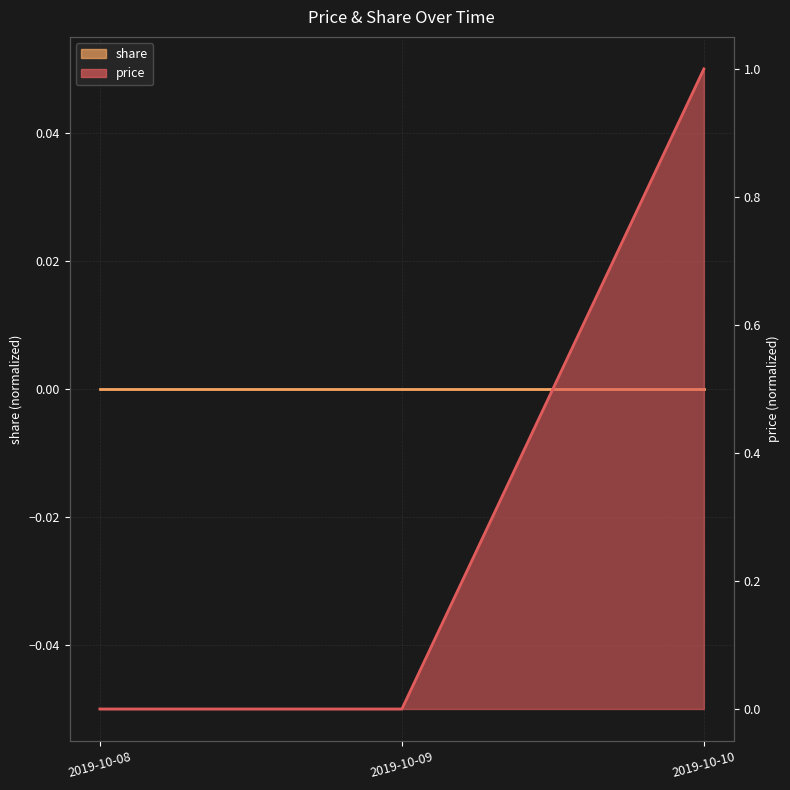

What is the average value?

0.3